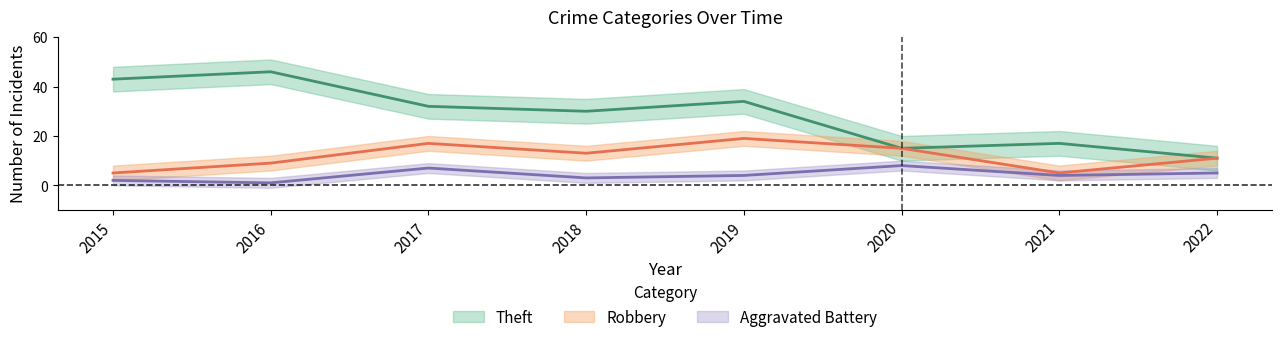

Rank the series at 2015 from lowest to highest value.

Aggravated Battery, Robbery, Theft